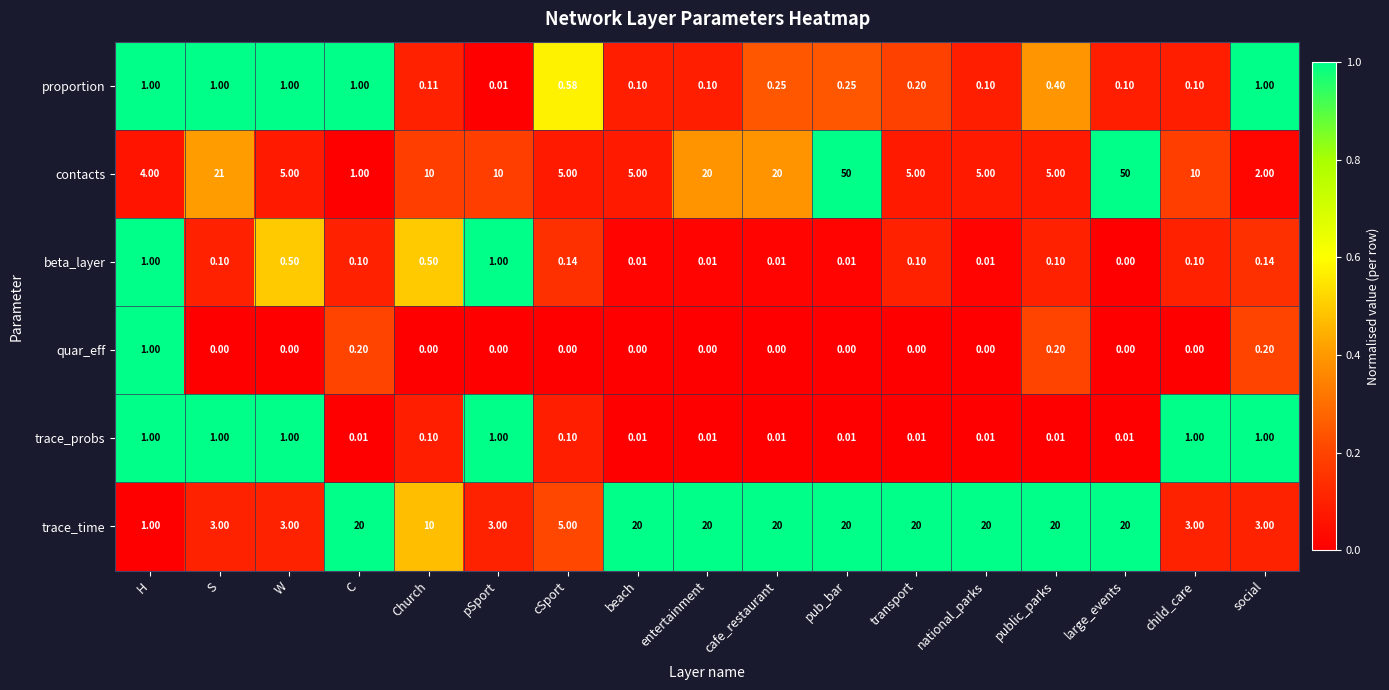

Which series changed the most between W and social?

contacts